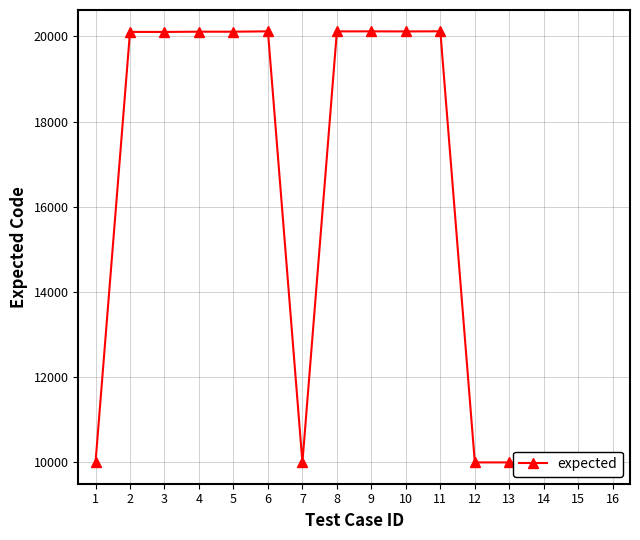

Which has a higher value, 11 or 5?

11